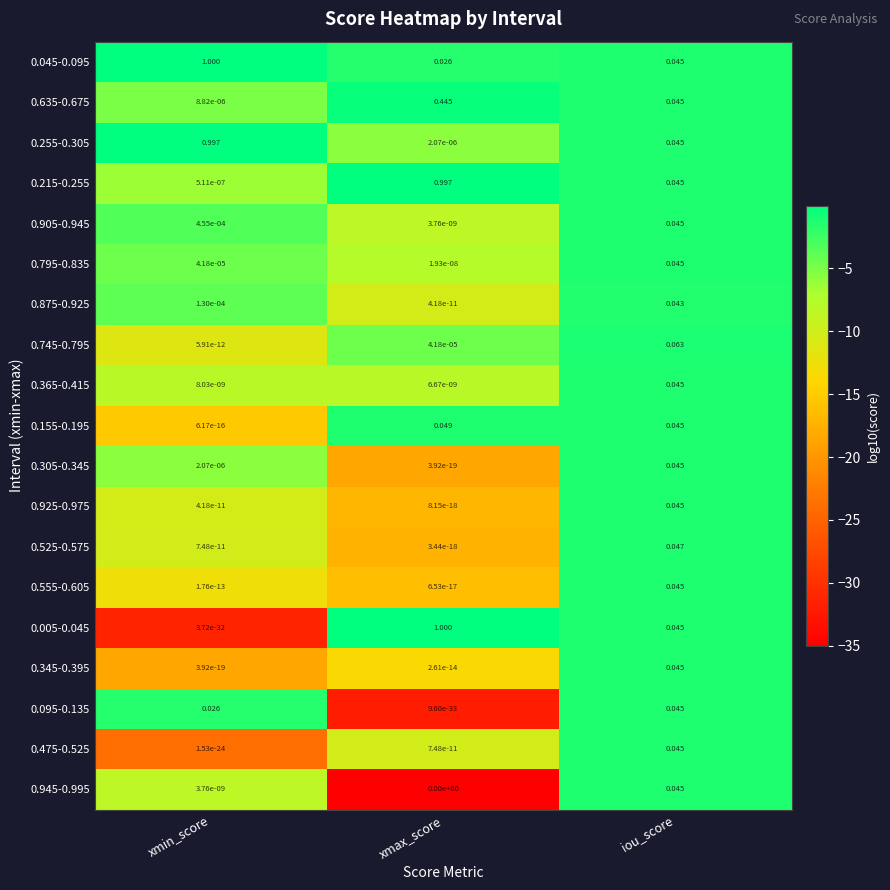

Rank the categories by 0.925-0.975 value from highest to lowest.

iou_score, xmin_score, xmax_score